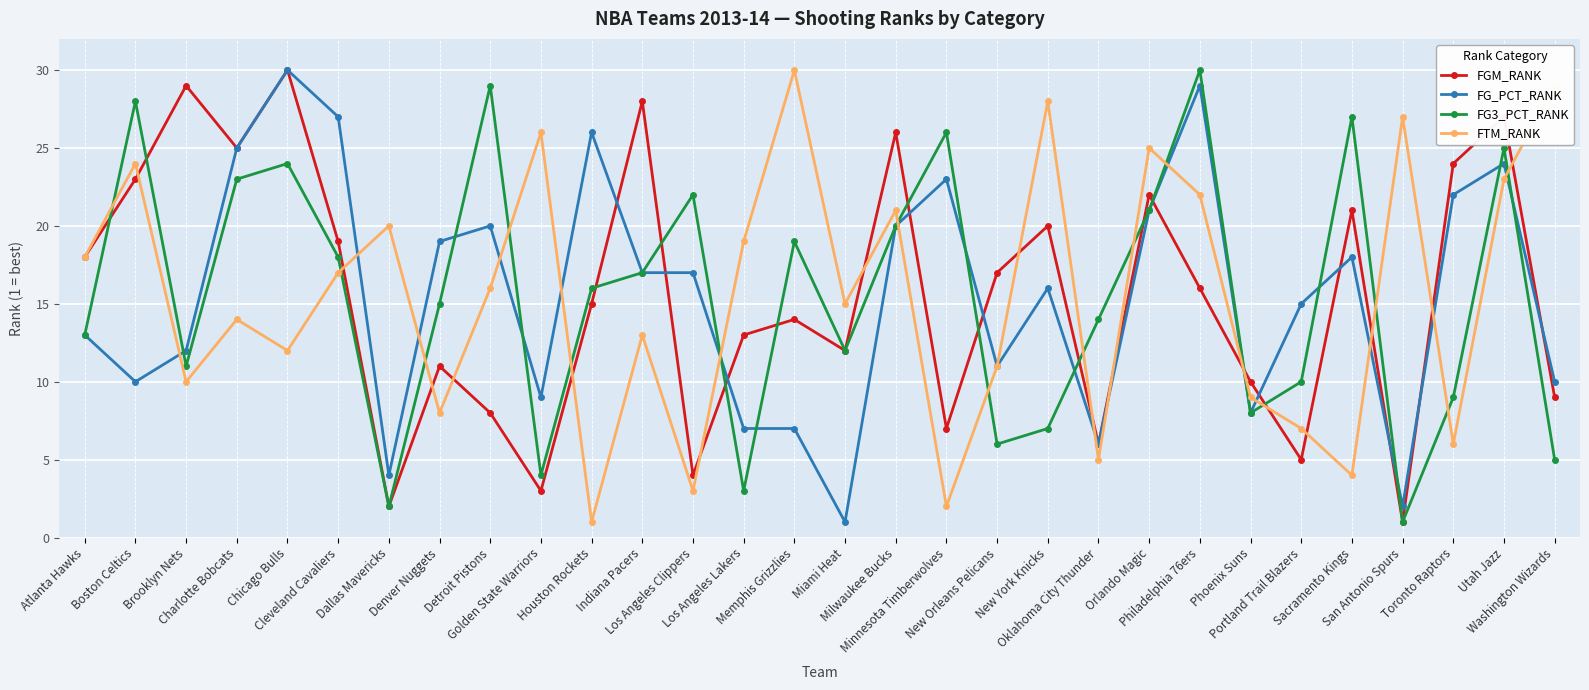

How many interior local valleys does the FTM_RANK series have?

10